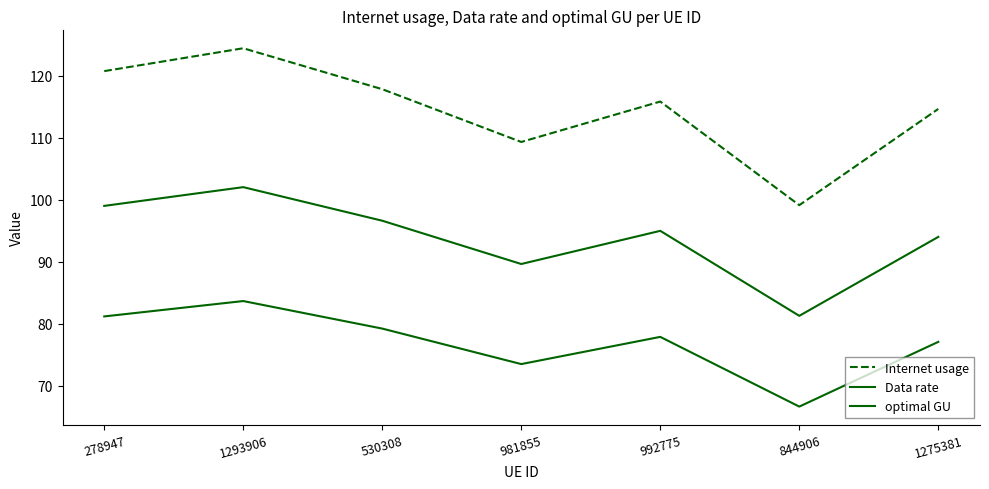

Rank the series by their average value, from lowest to highest.

Data rate, optimal GU, Internet usage